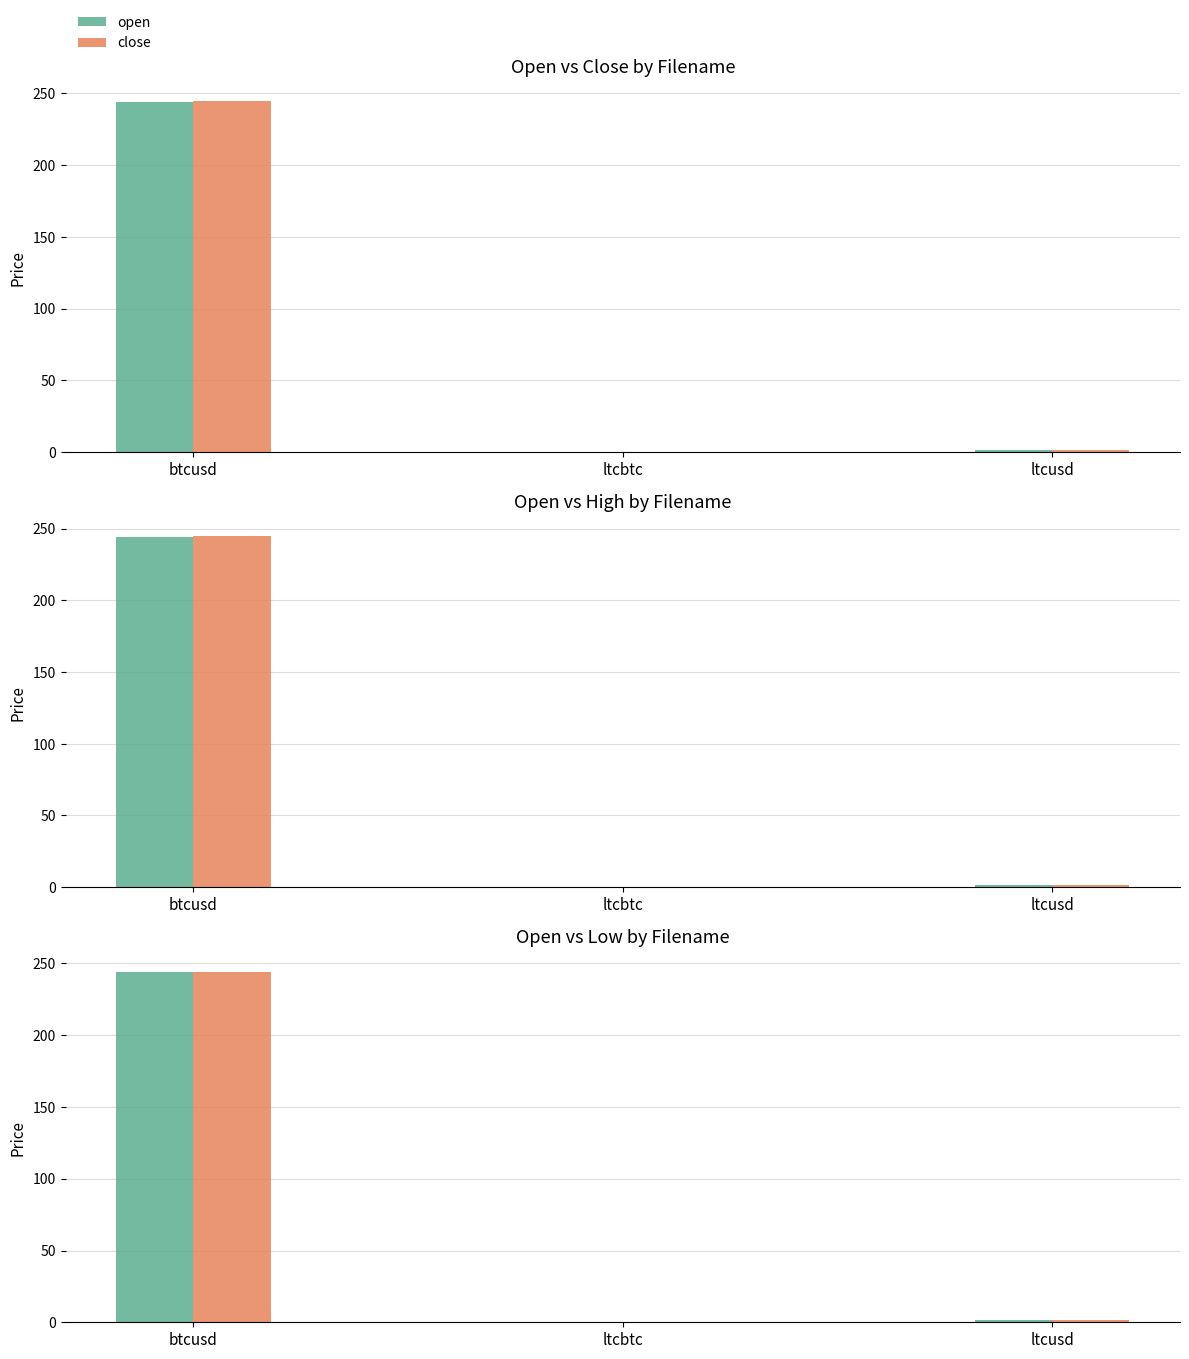

The close series shows 244.5 at btcusd. True or false?

True